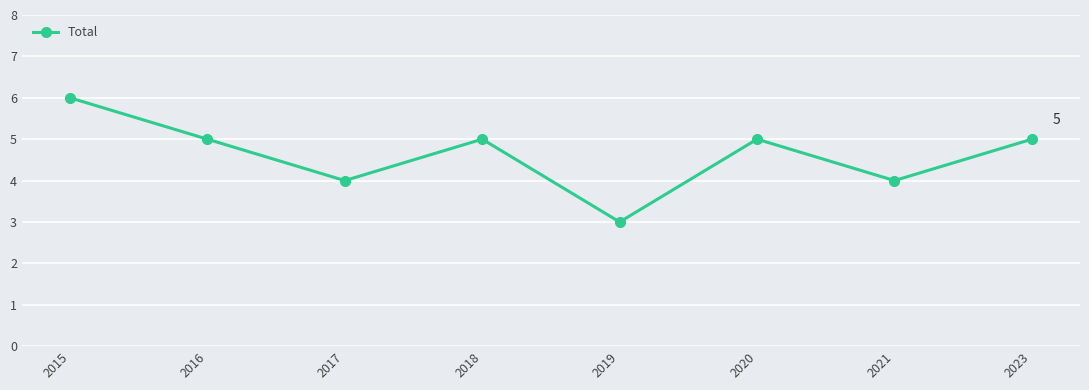

What is the value of the 4th point from the left?

5